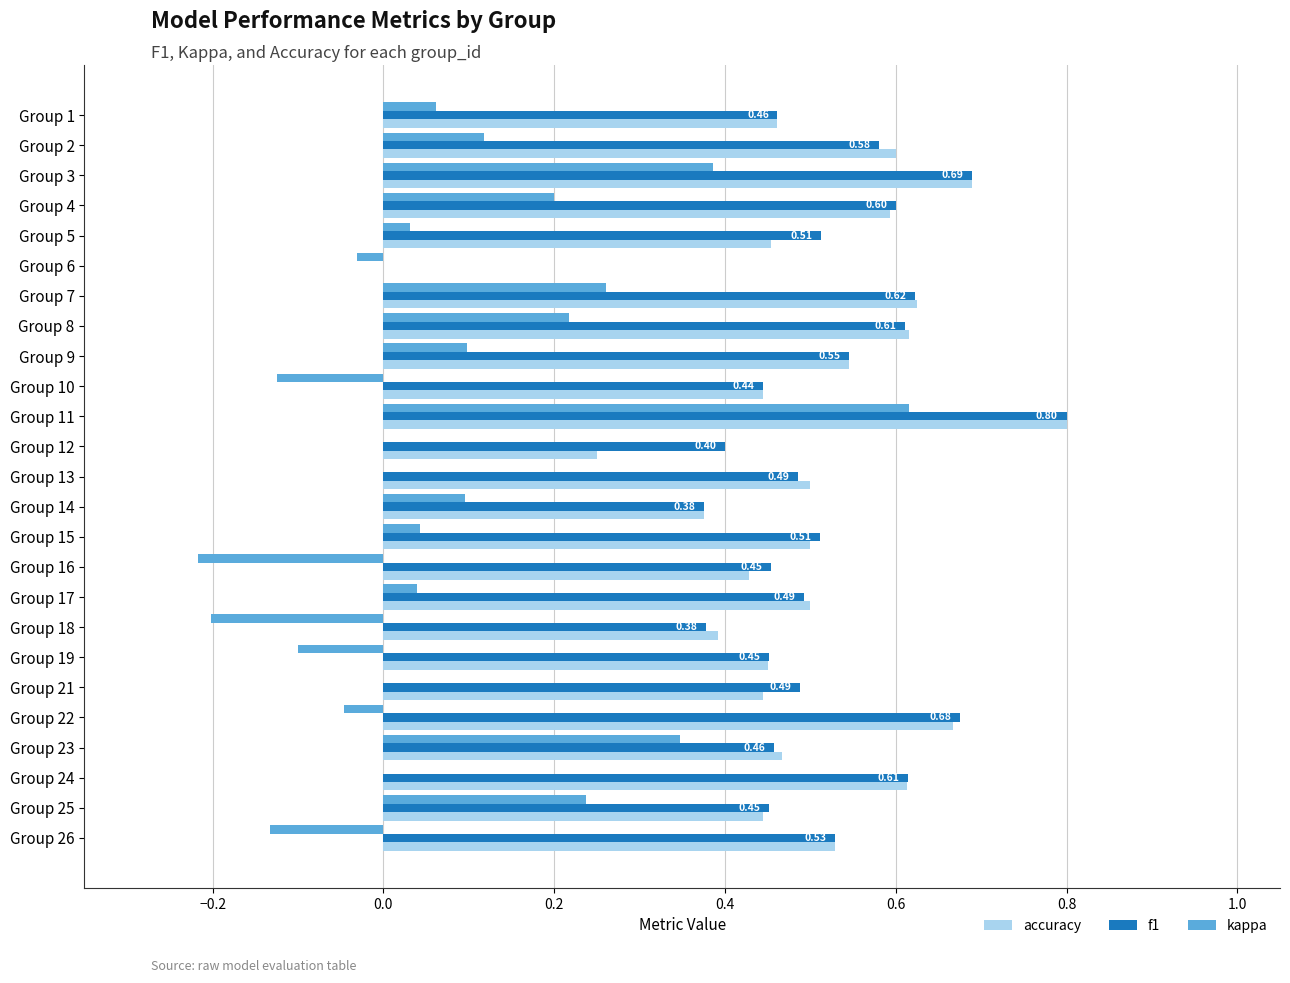

How many series are shown in this chart?

3